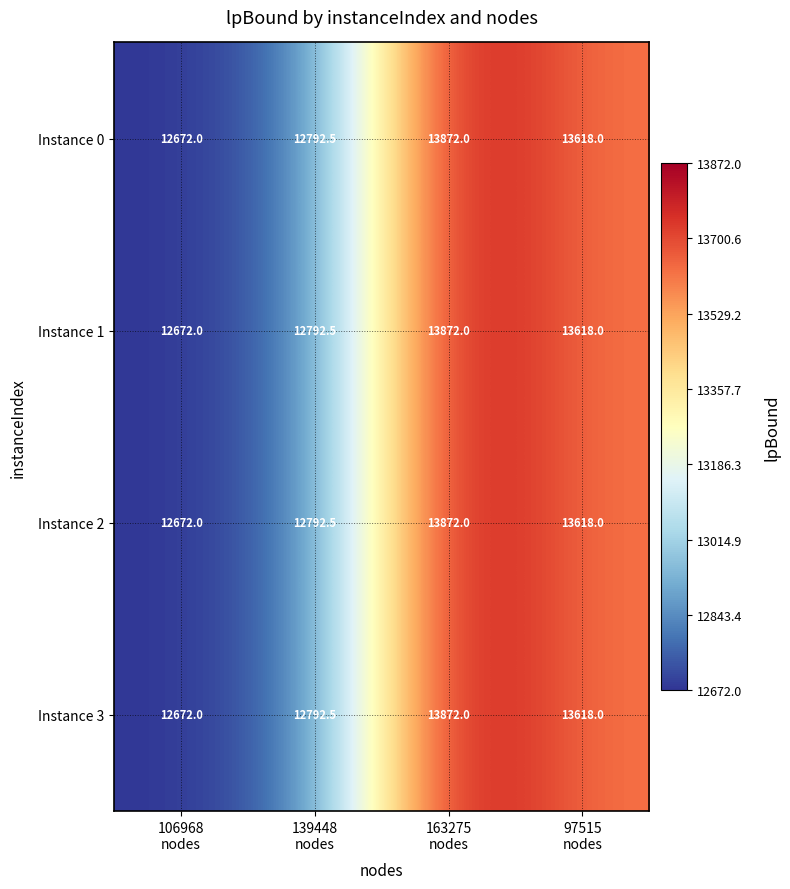

What is the highest value of the Instance 0 series?

13872.0